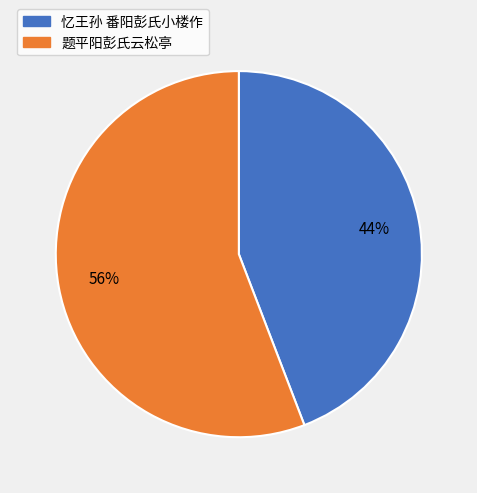

Approximately how many times larger is the value at 题平阳彭氏云松亭 compared to 忆王孙 番阳彭氏小楼作?

1.3